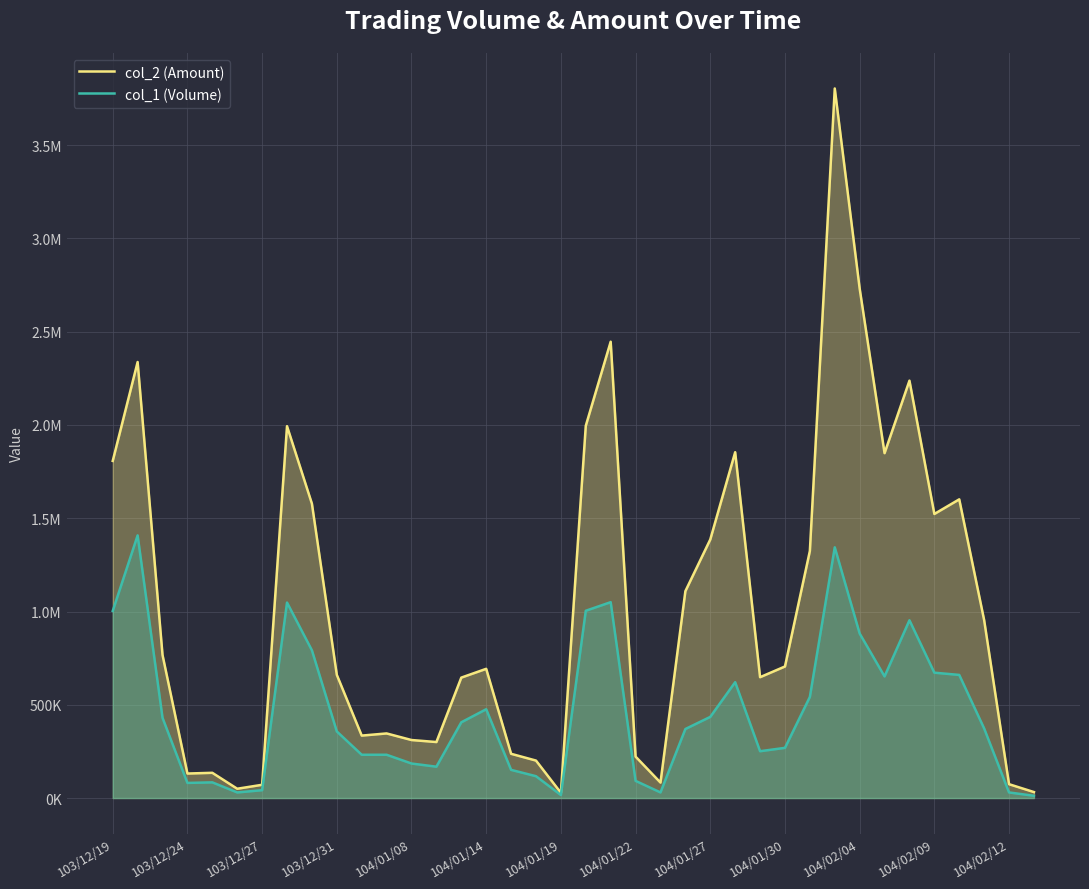

Does the chart have visible grid lines?

Yes